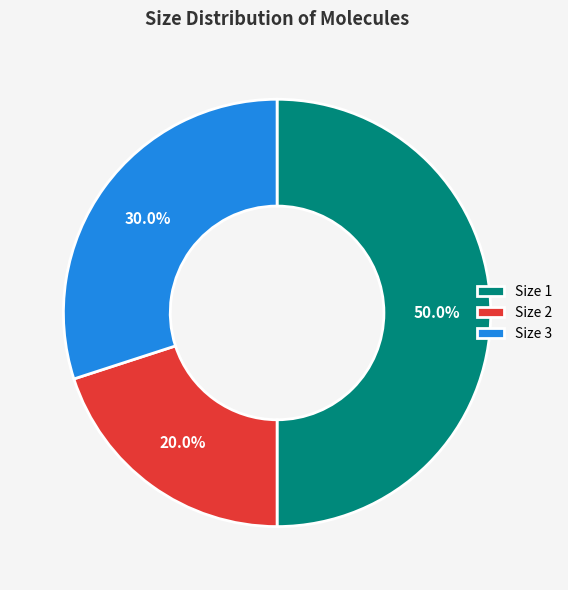

What is the total percentage of Size 2 and Size 1?

70.0%